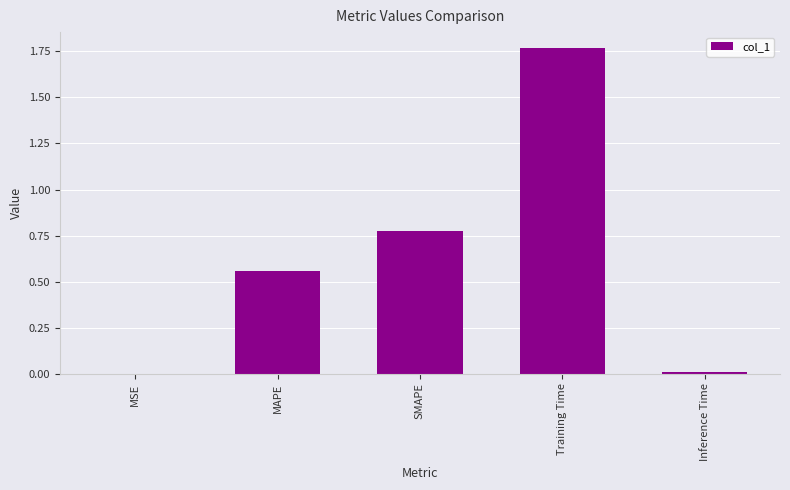

The value at MAPE is 0.4. True or false?

False